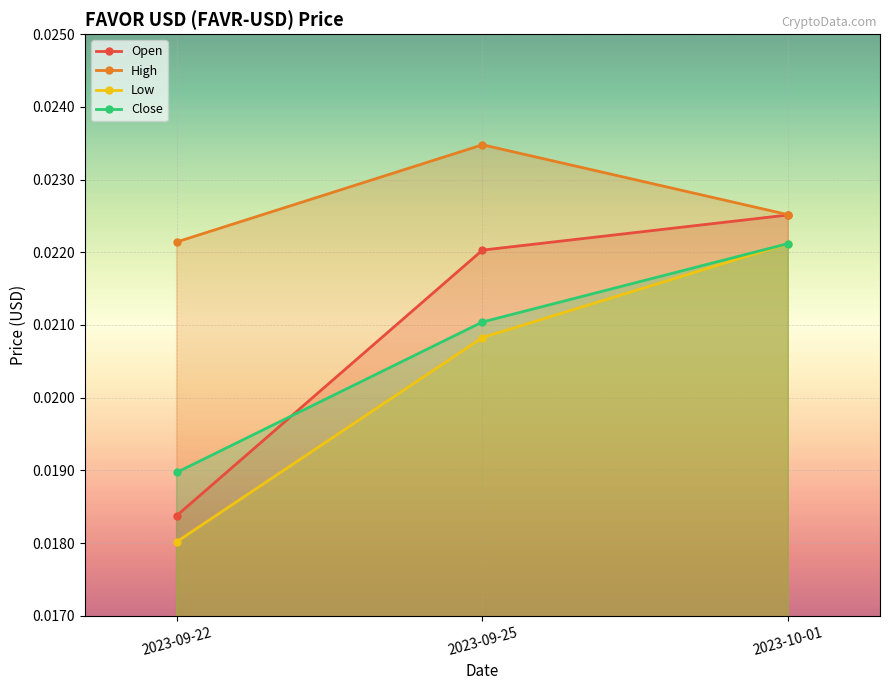

At which category is the sum across all series the highest?

2023-10-01